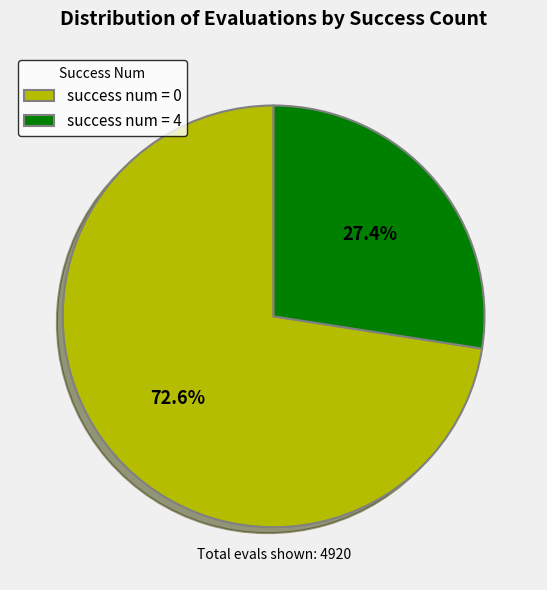

Which category has the biggest portion of the pie?

success num = 0